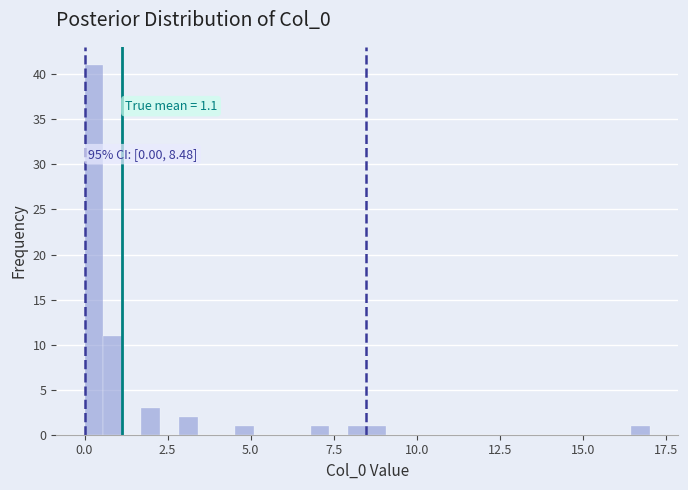

Read against the x-axis, roughly where is the centre of the tallest bar?

0.5